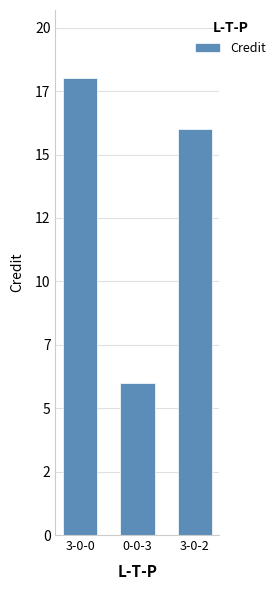

Approximately how many times larger is the value at 0-0-3 compared to 3-0-0?

0.3